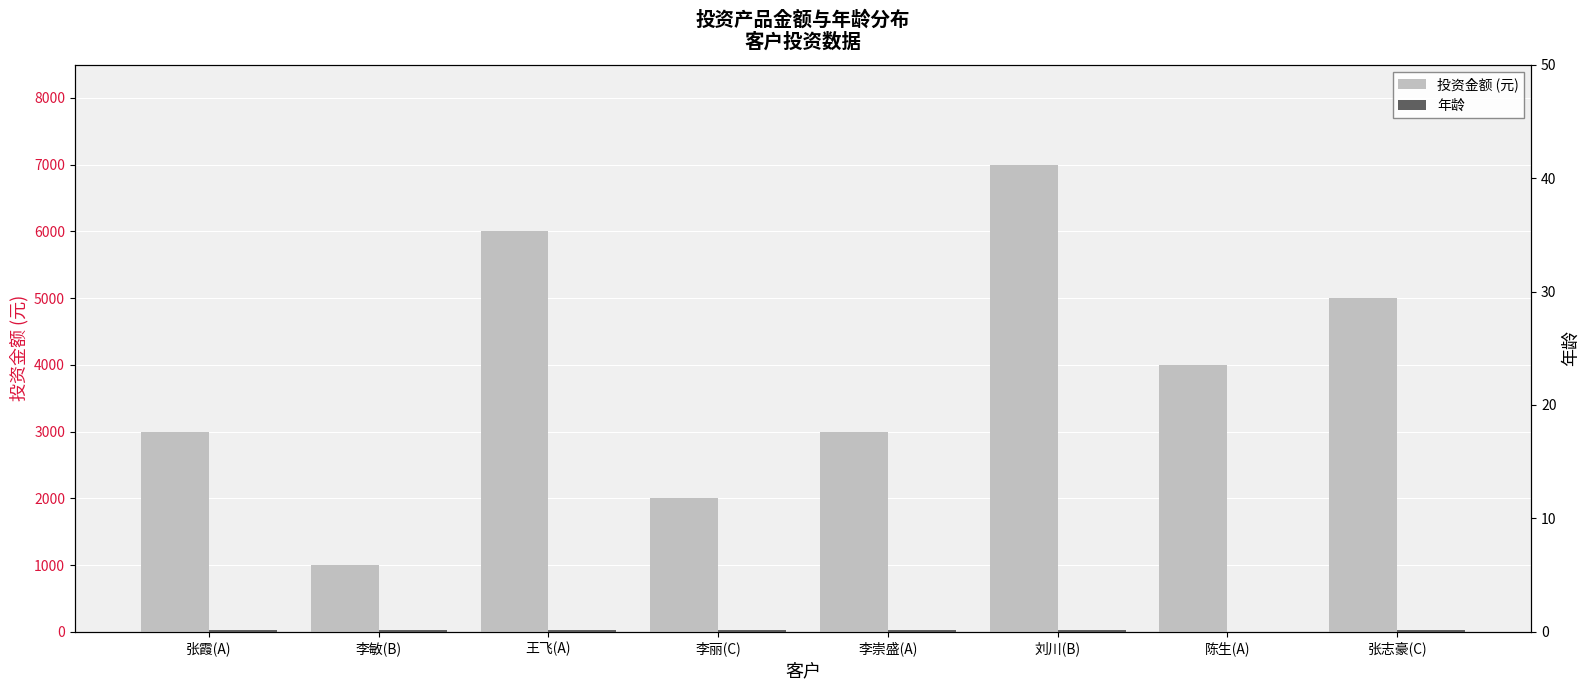

What is the label of the 5th bar from the left?

李崇盛(A)